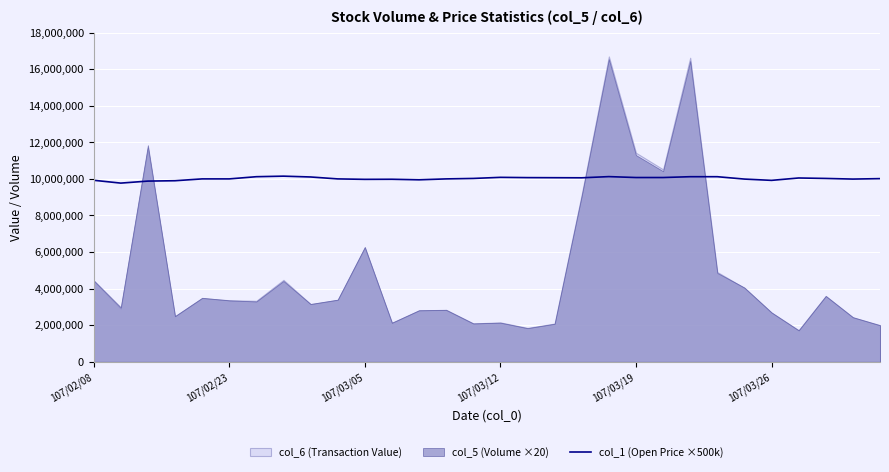

True or false: the data shows 13613221 at 107/03/19.

False